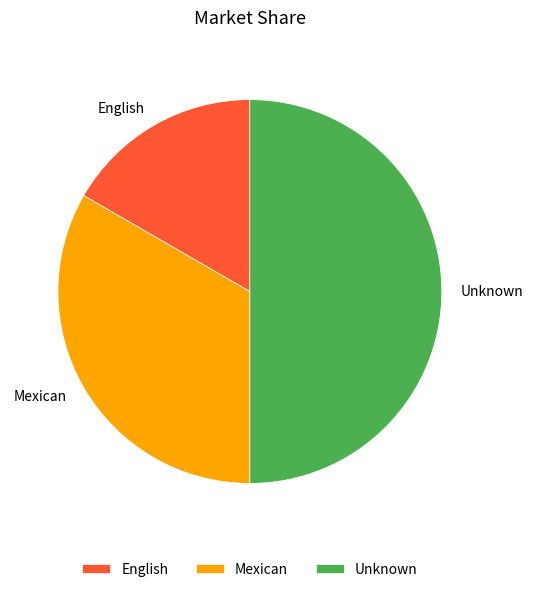

Which has a higher value, English or Mexican?

Mexican